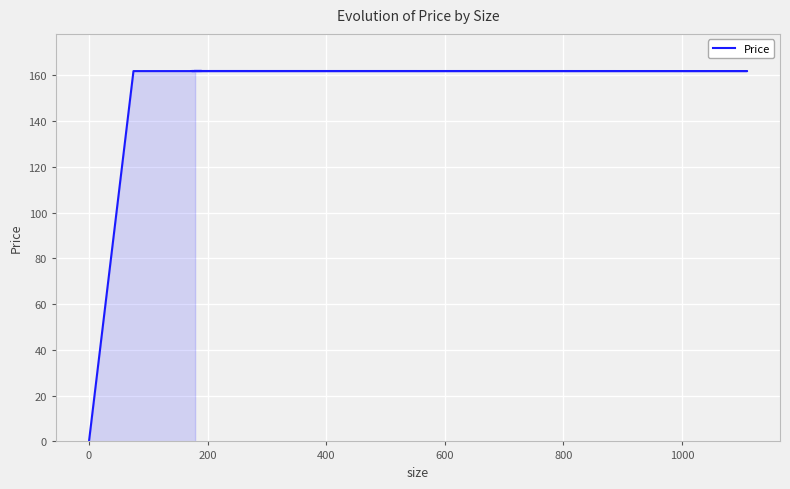

How many values exceed 161?

8